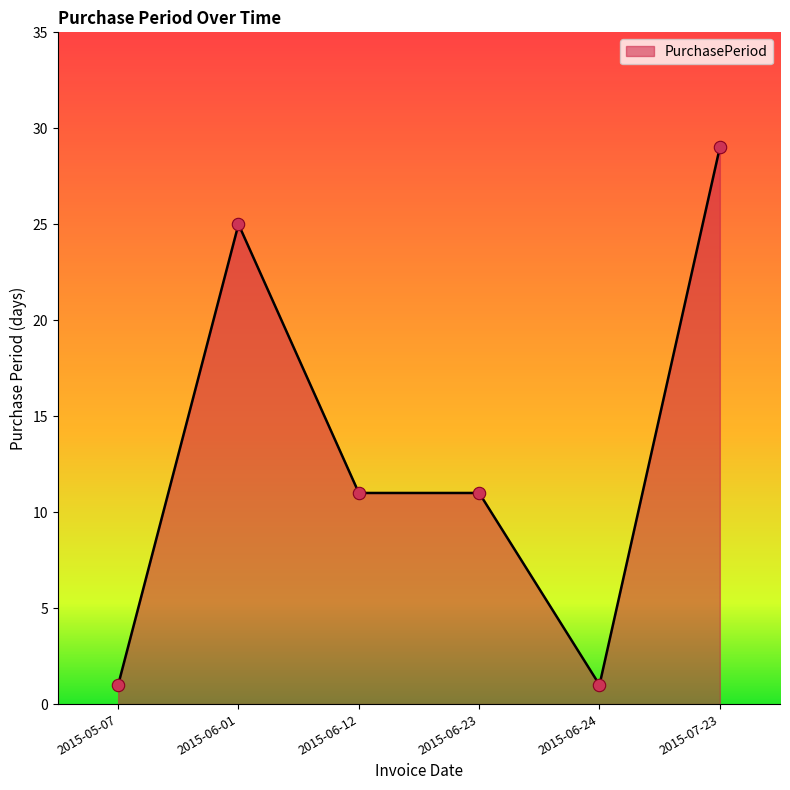

Between 2015-06-23 and 2015-07-23, which is larger?

2015-07-23